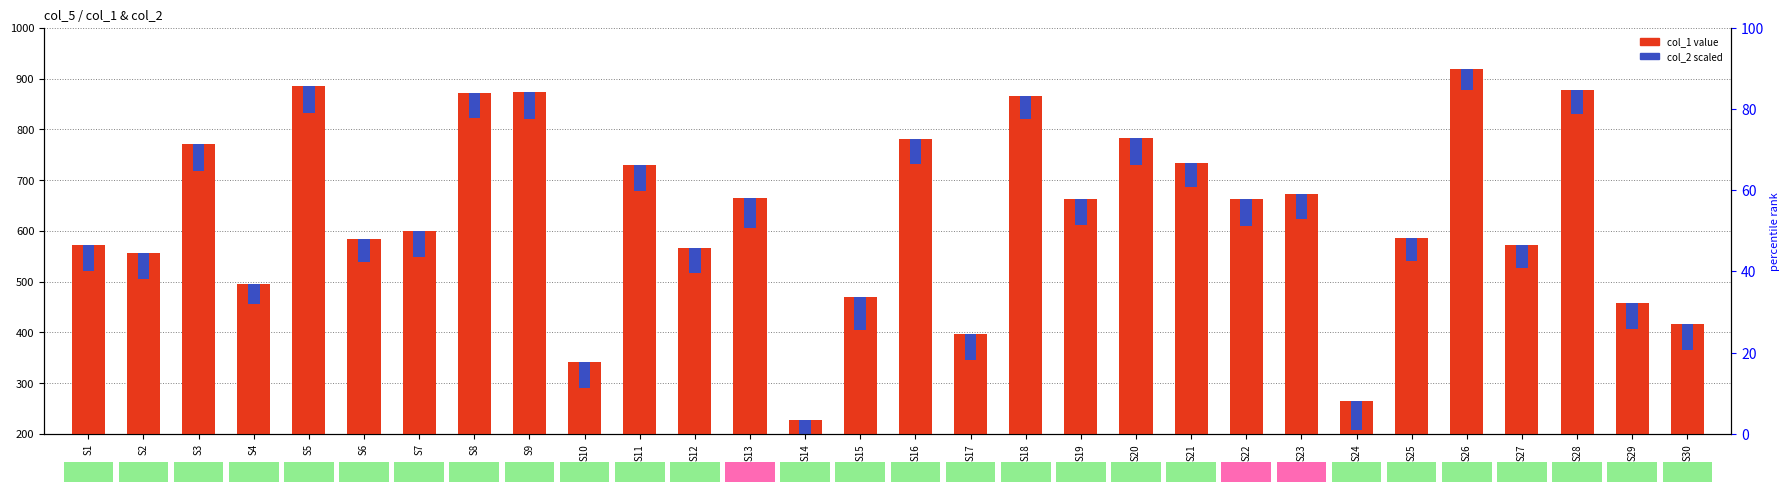

True or false: col_1 (value) has a value of 661.8 at S22.

True